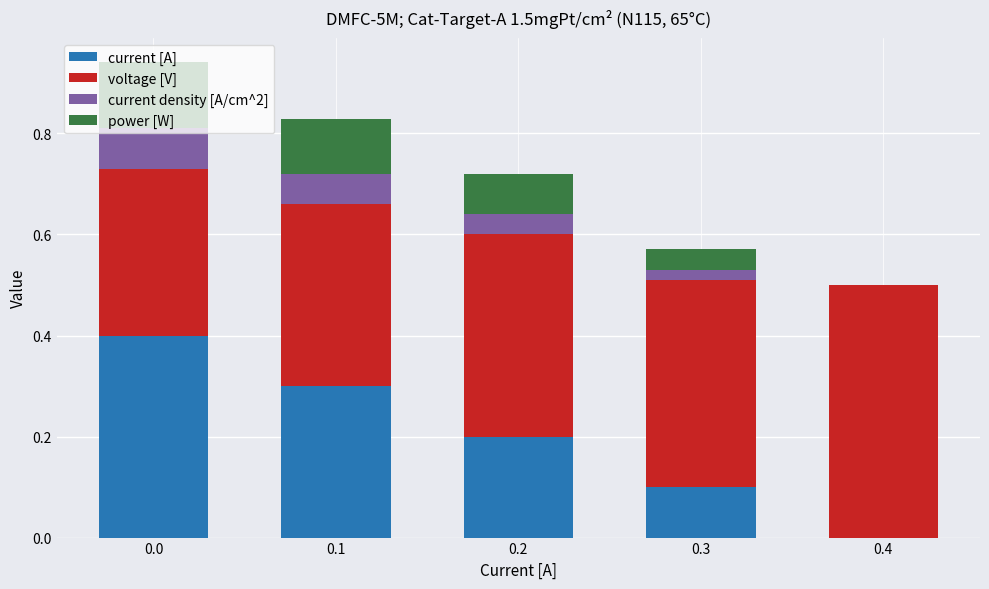

True or false: current [A] has a value of 0.3 at 0.2.

False